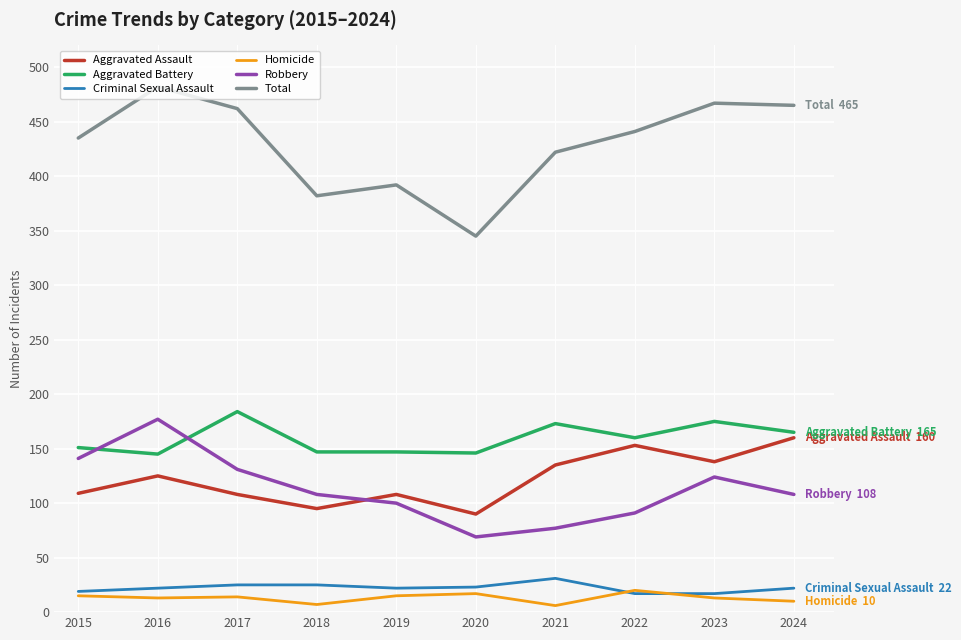

True or false: Aggravated Assault and Criminal Sexual Assault intersect in this chart.

False